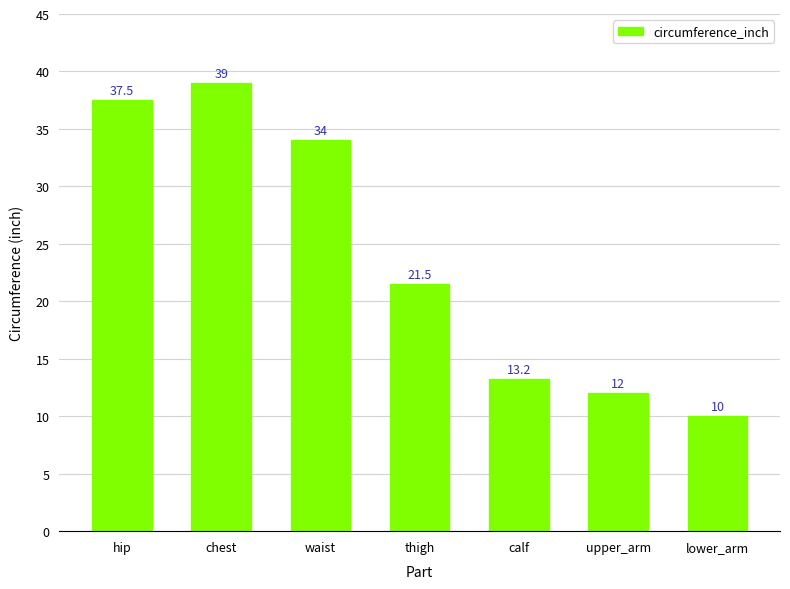

The value at lower_arm is 10.0. True or false?

True